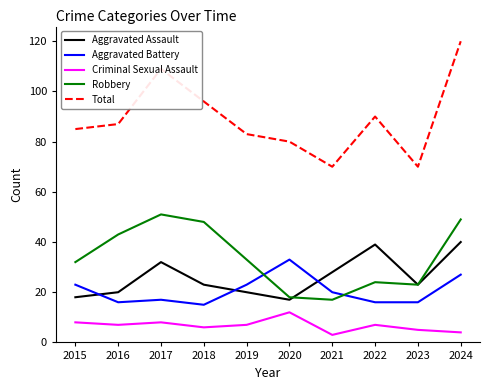

What is the maximum value shown in the chart?

120